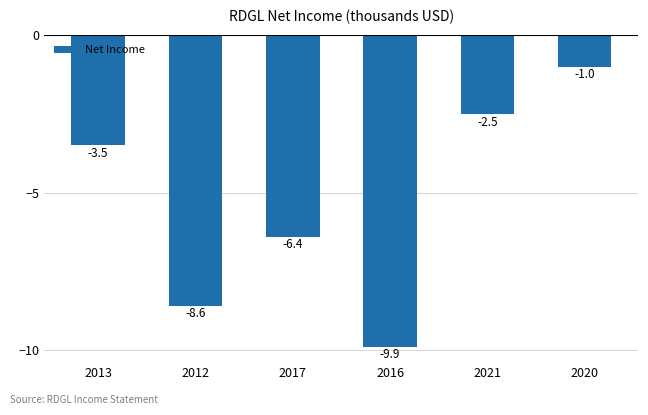

What is the difference between the values at 2017 and 2021?

3.9